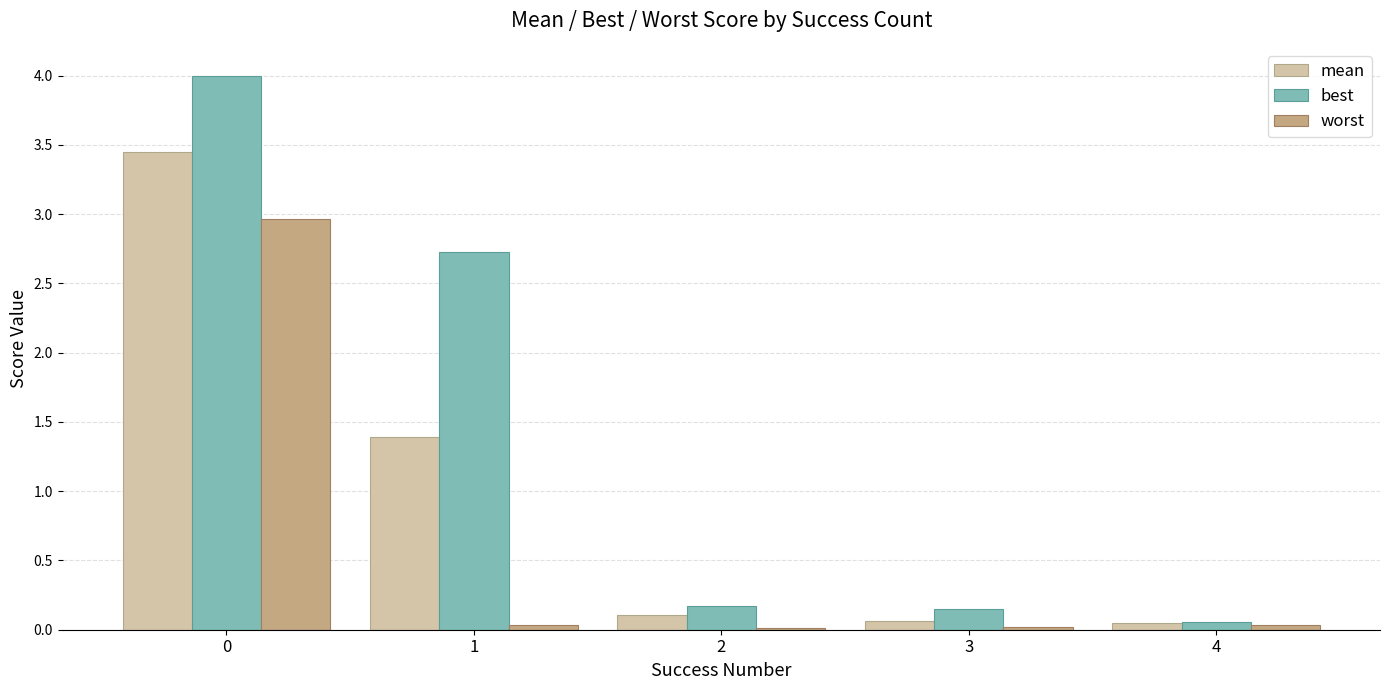

Is it true that best equals 1.8 at 0?

False